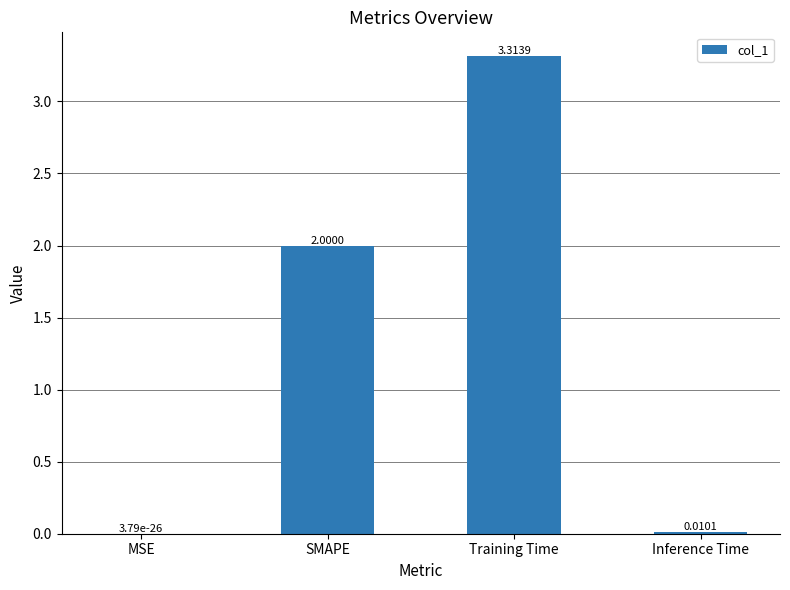

What is the change in value from SMAPE to Training Time?

+1.3